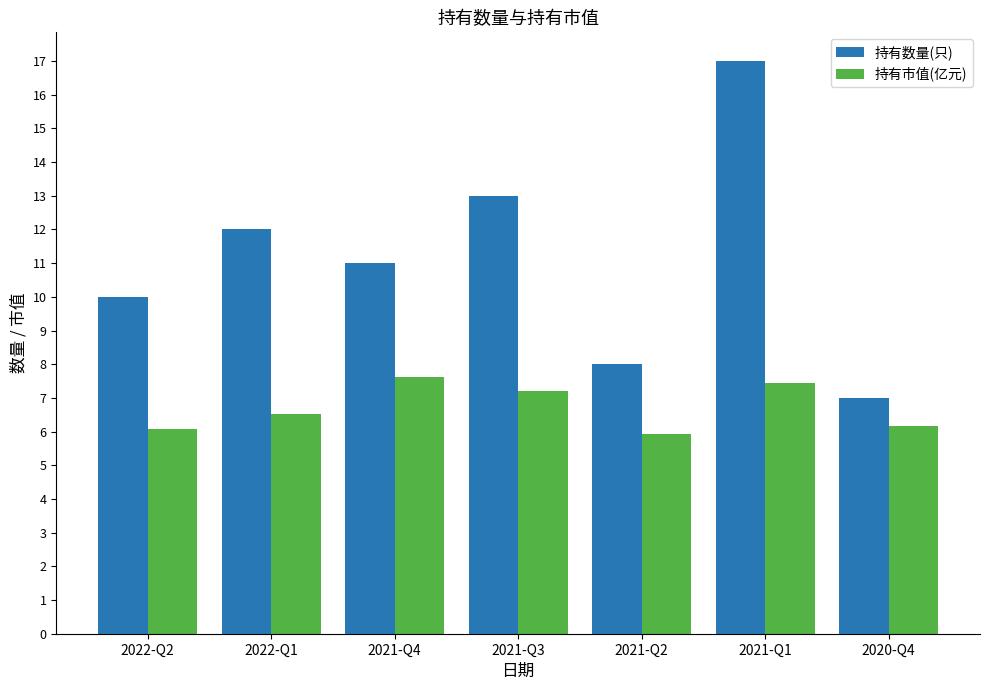

Count the number of categories in the chart.

7